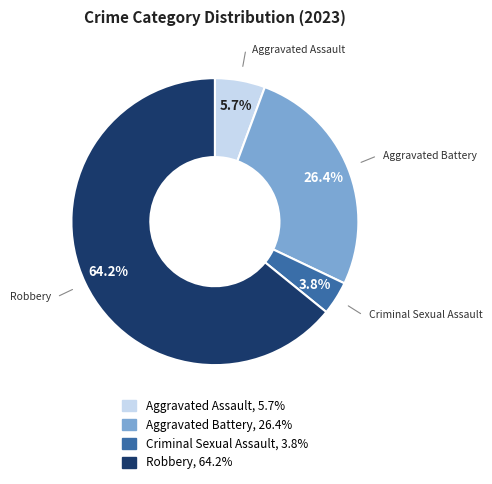

Which has a higher value, Aggravated Assault or Robbery?

Robbery